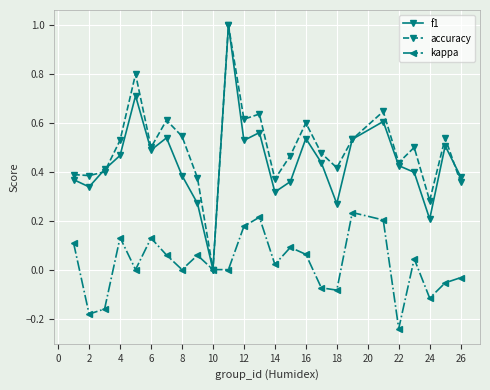

What is the maximum value for accuracy?

1.0